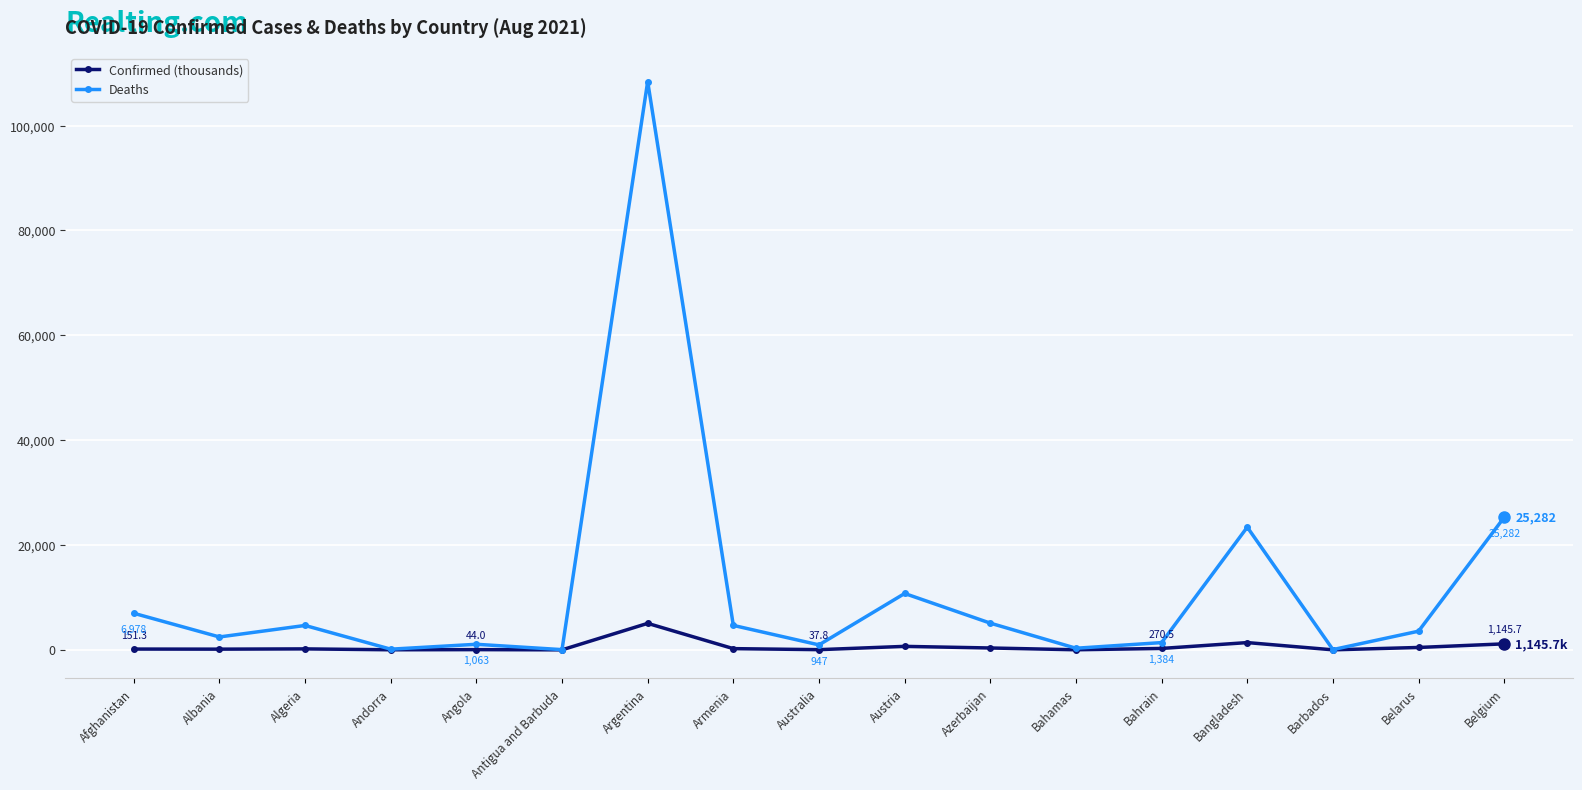

What is the label of the 10th point from the right?

Armenia